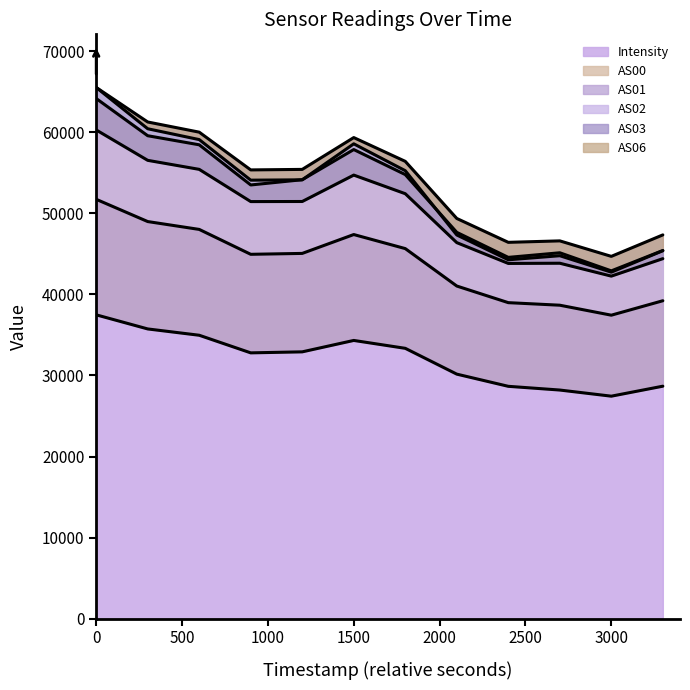

True or false: Intensity has a value of 111976.0 at 0.

False